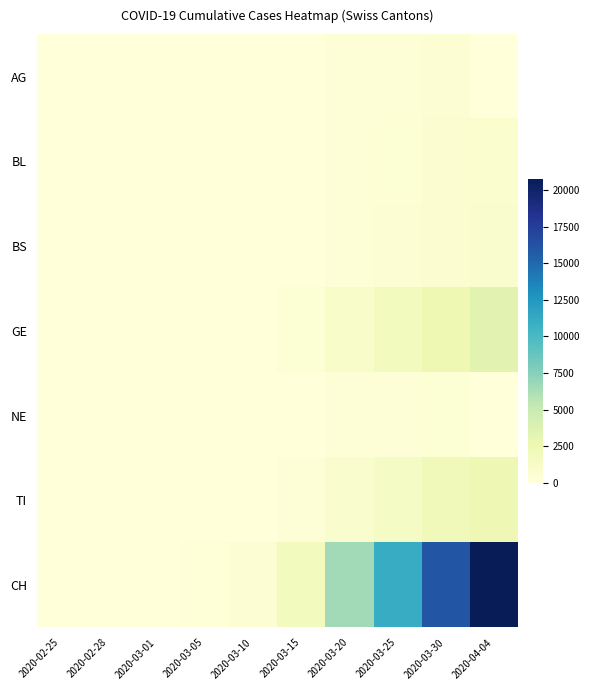

Between 2020-03-05 and 2020-03-30, which is larger?

2020-03-30